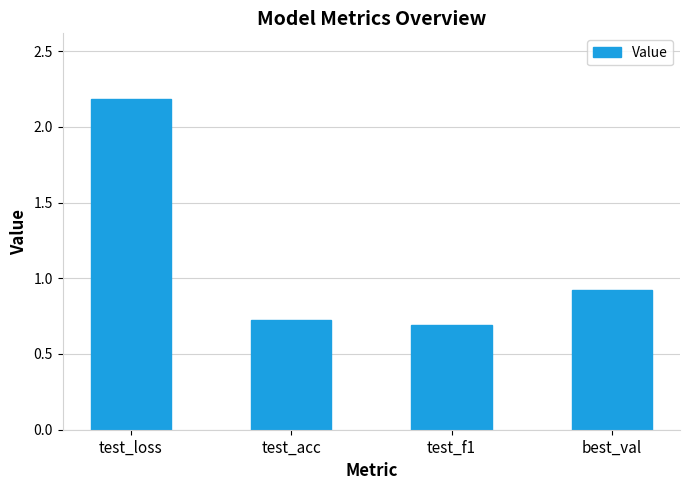

Rank the categories by value from highest to lowest.

test_loss, best_val, test_acc, test_f1